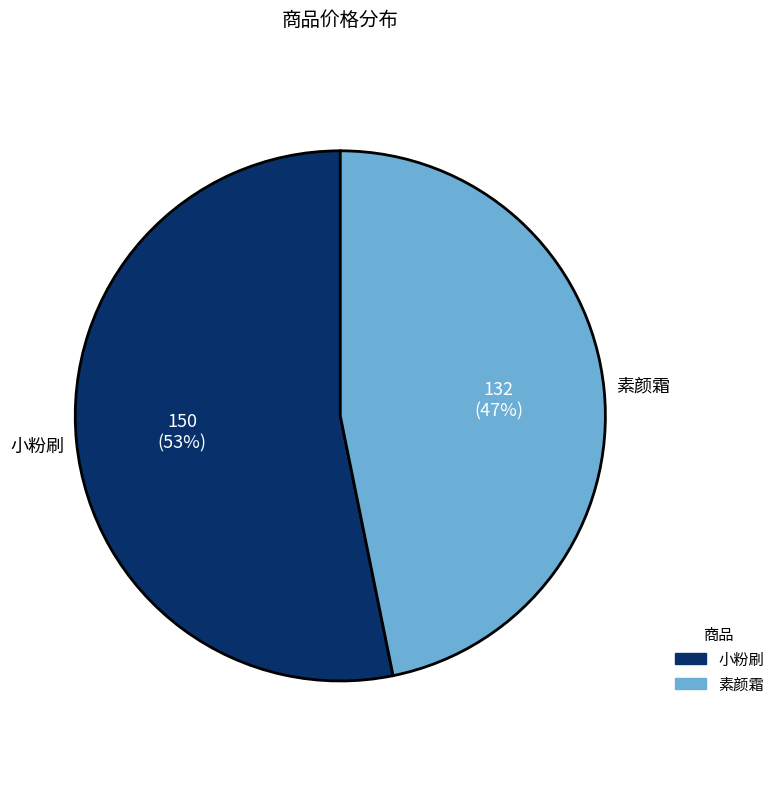

Do 素颜霜 and 小粉刷 together represent more than half of the pie?

Yes